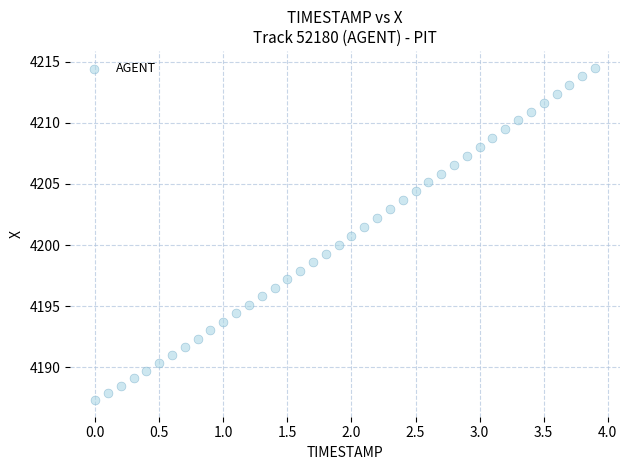

What is the range of X values (max minus min)?

3.9